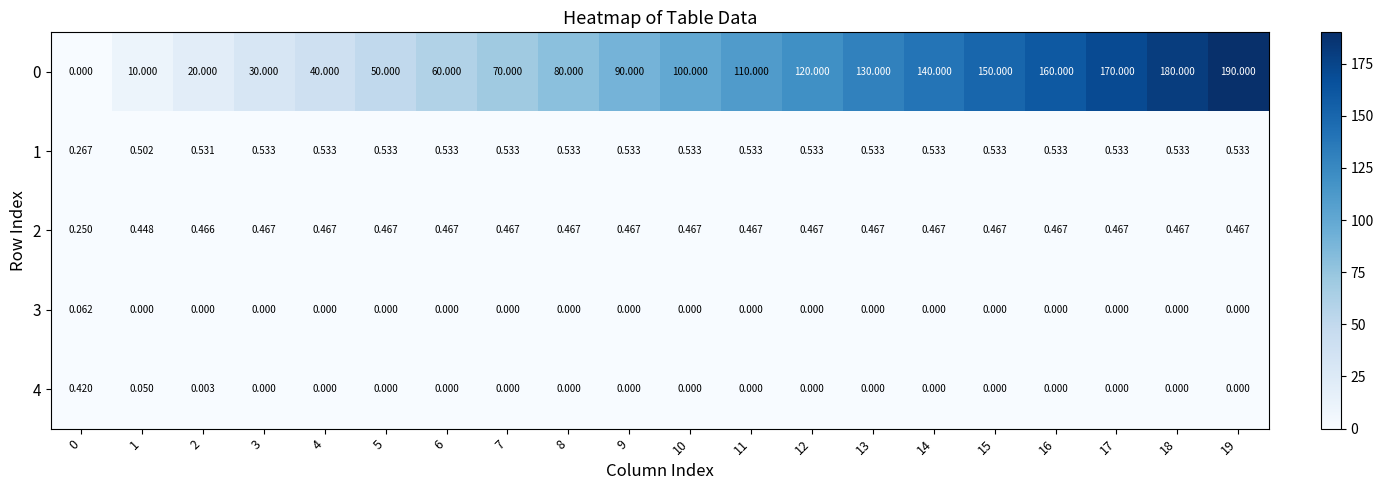

How many categories are shown in the chart?

20